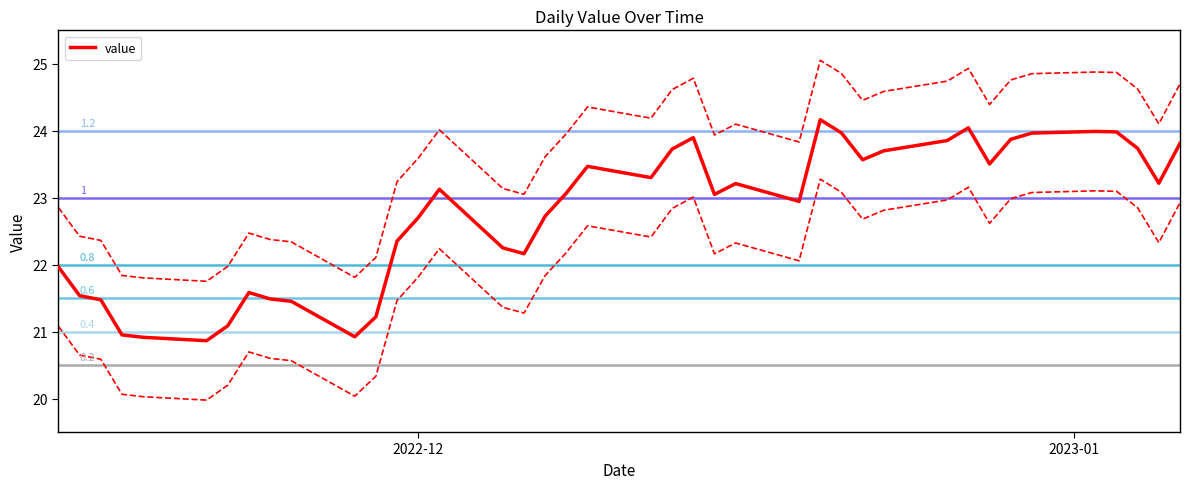

True or false: the data shows 29.2 at 5.

False